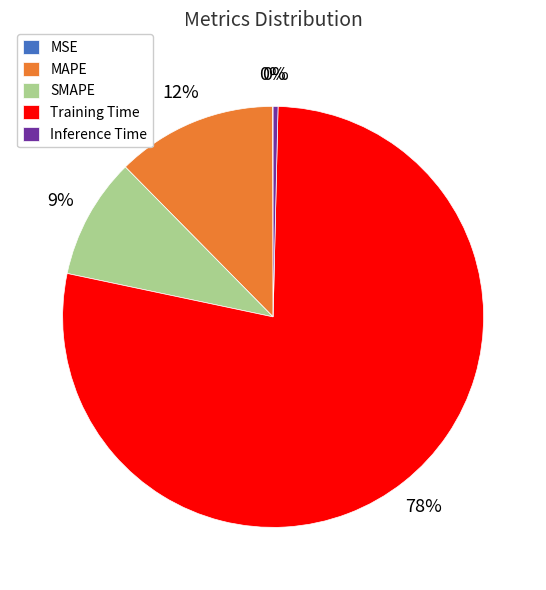

Which category has the biggest portion of the pie?

Training Time